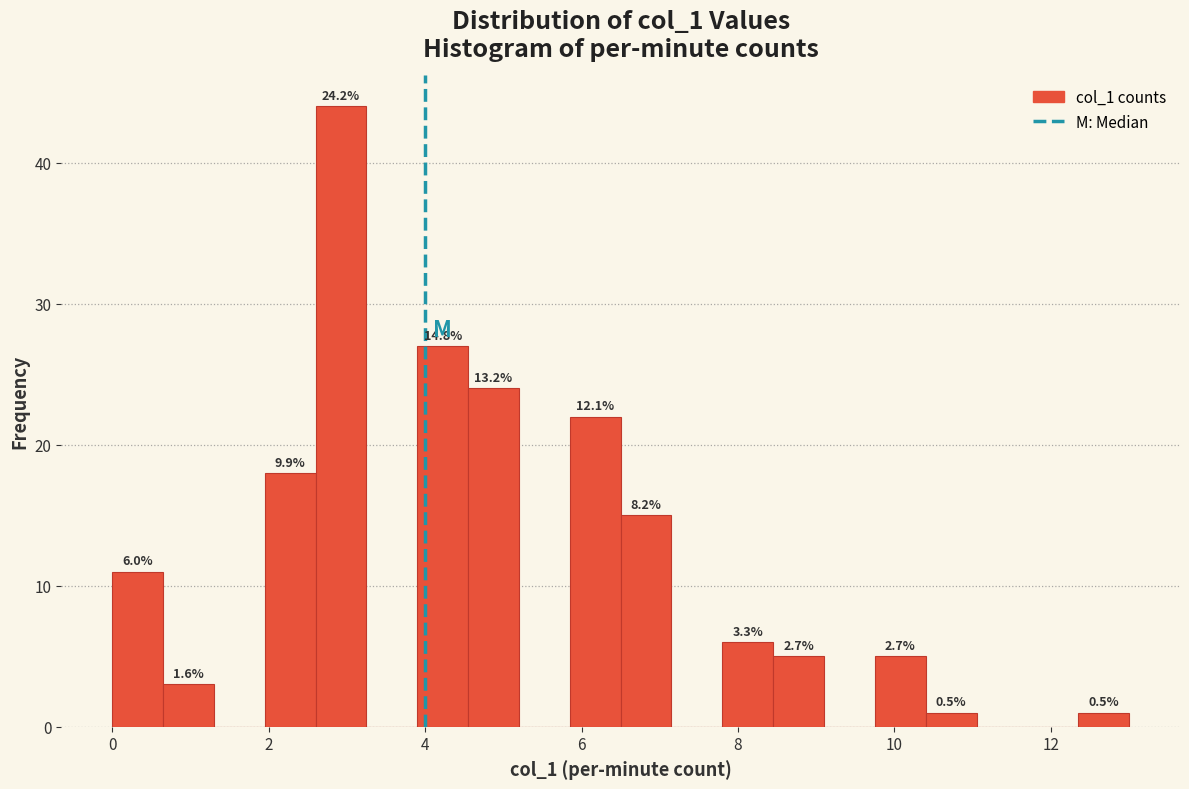

Read against the x-axis, roughly where is the centre of the tallest bar?

3.0